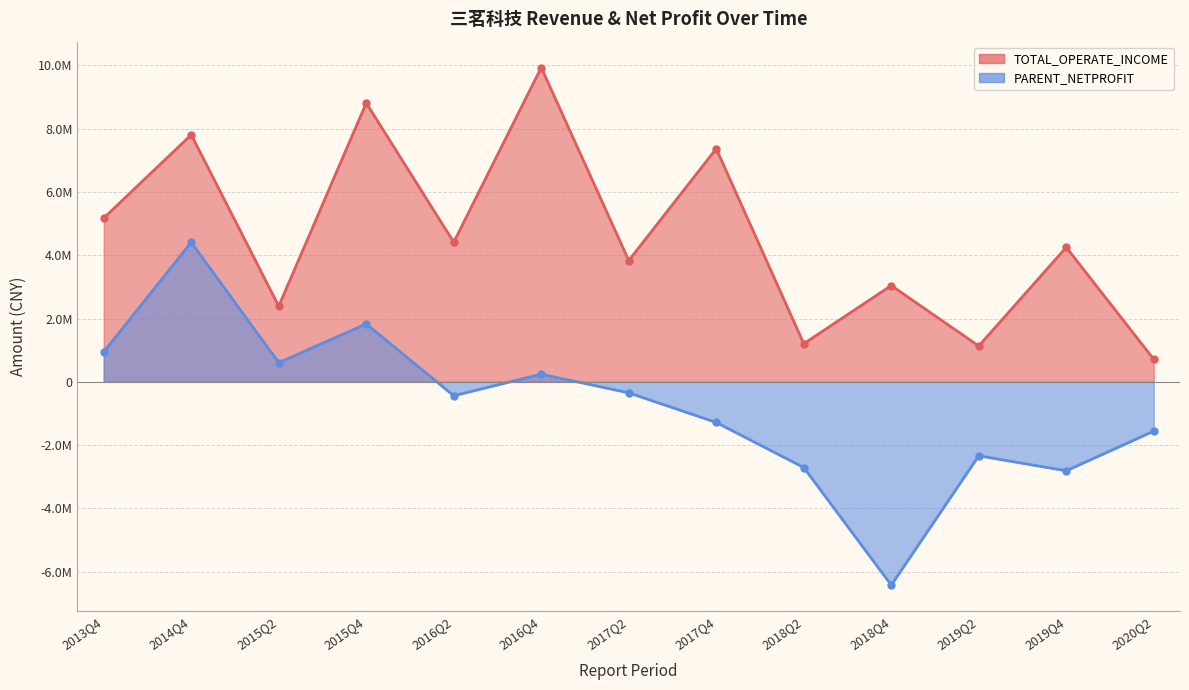

Where does the PARENT_NETPROFIT series first go above -439603?

2013Q4